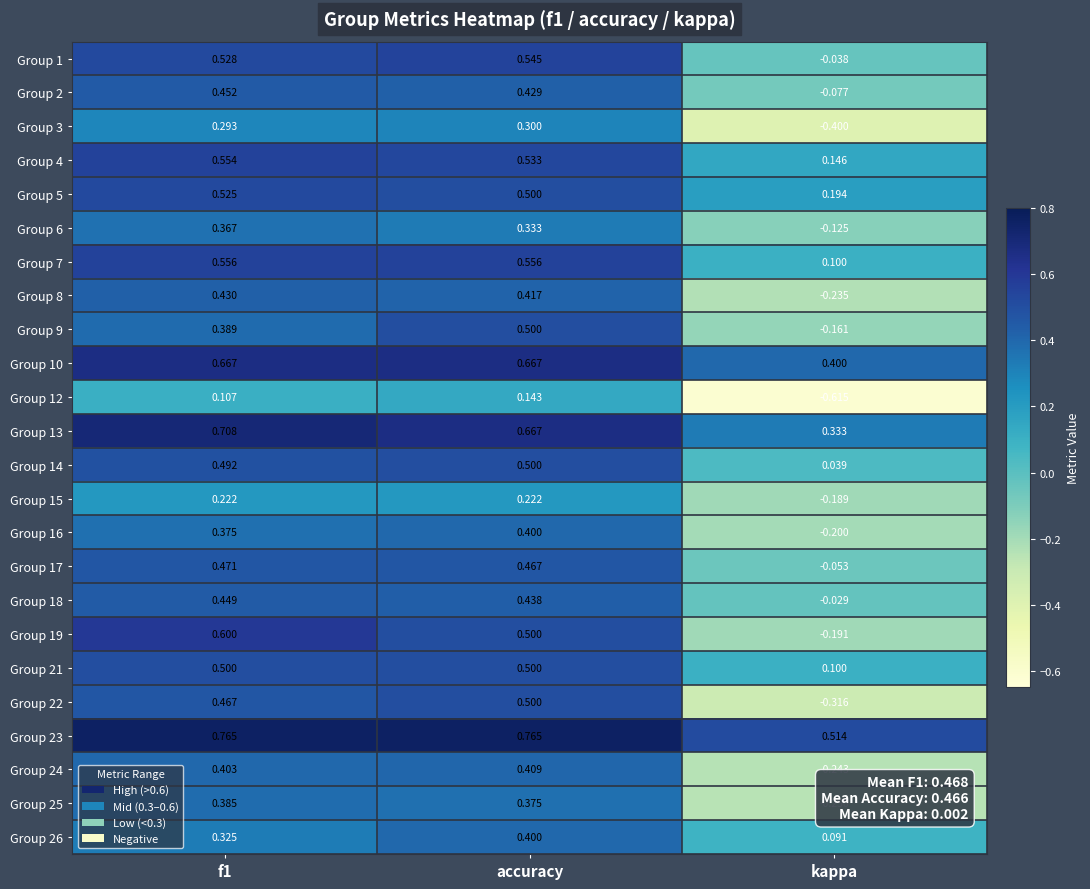

Where is Group 4 nearest to the value 0?

kappa